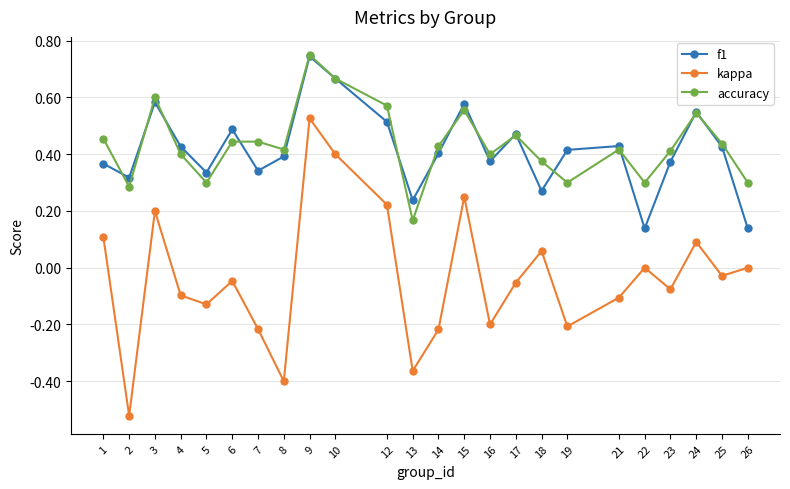

The value of accuracy at 22 is 0.1. True or false?

False